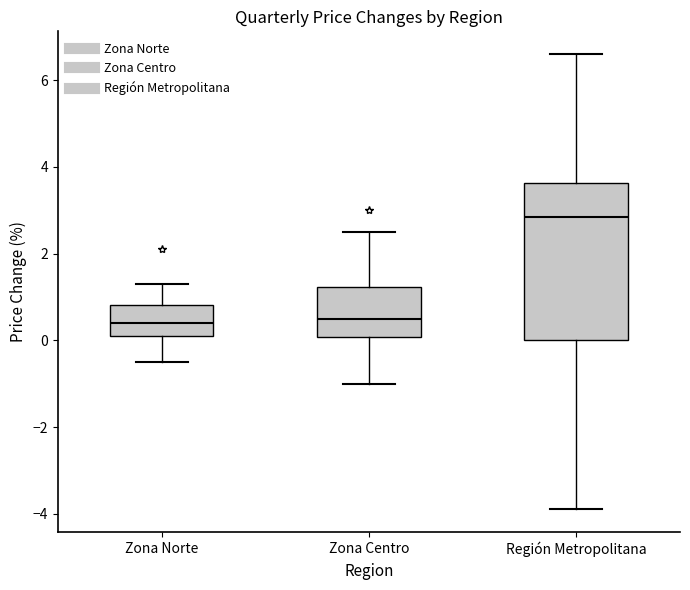

Where does the median line of the box for Región Metropolitana sit on the y-axis? The values are not printed on the chart, so give them approximately, as read against the axis.

2.8